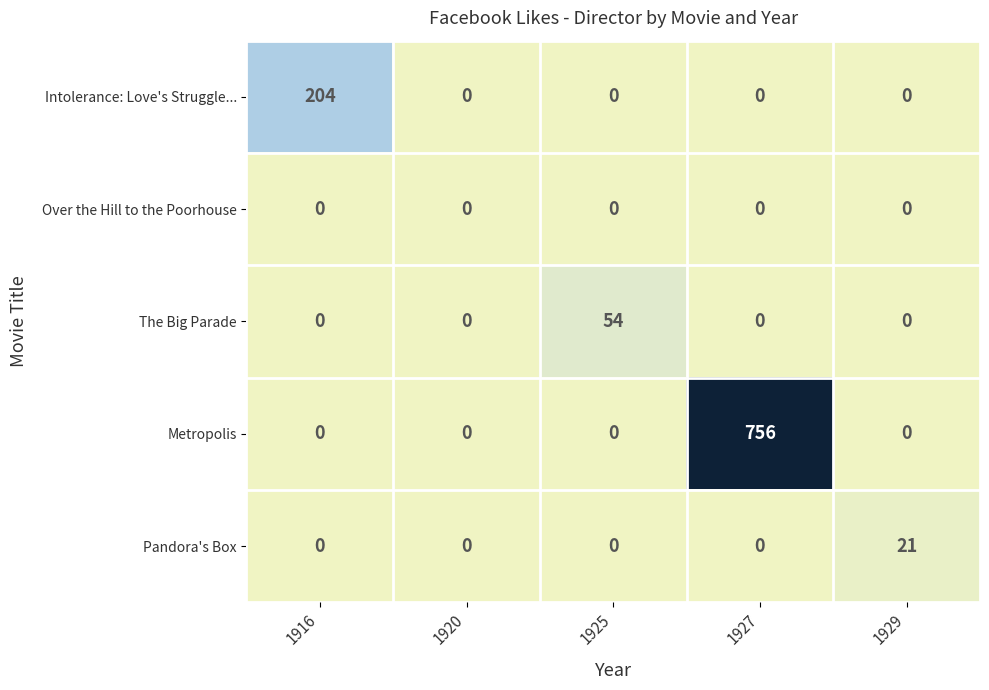

Which series has the widest spread of values?

Metropolis